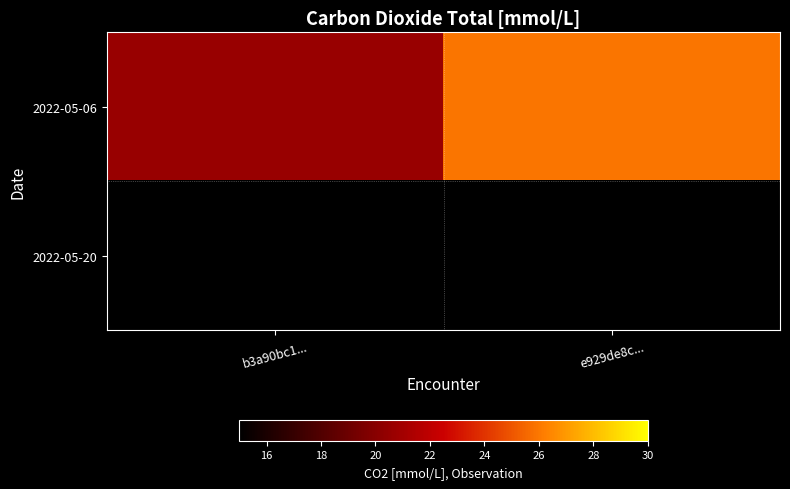

Rank the series at e929de8c... from highest to lowest value.

2022-05-06, 2022-05-20